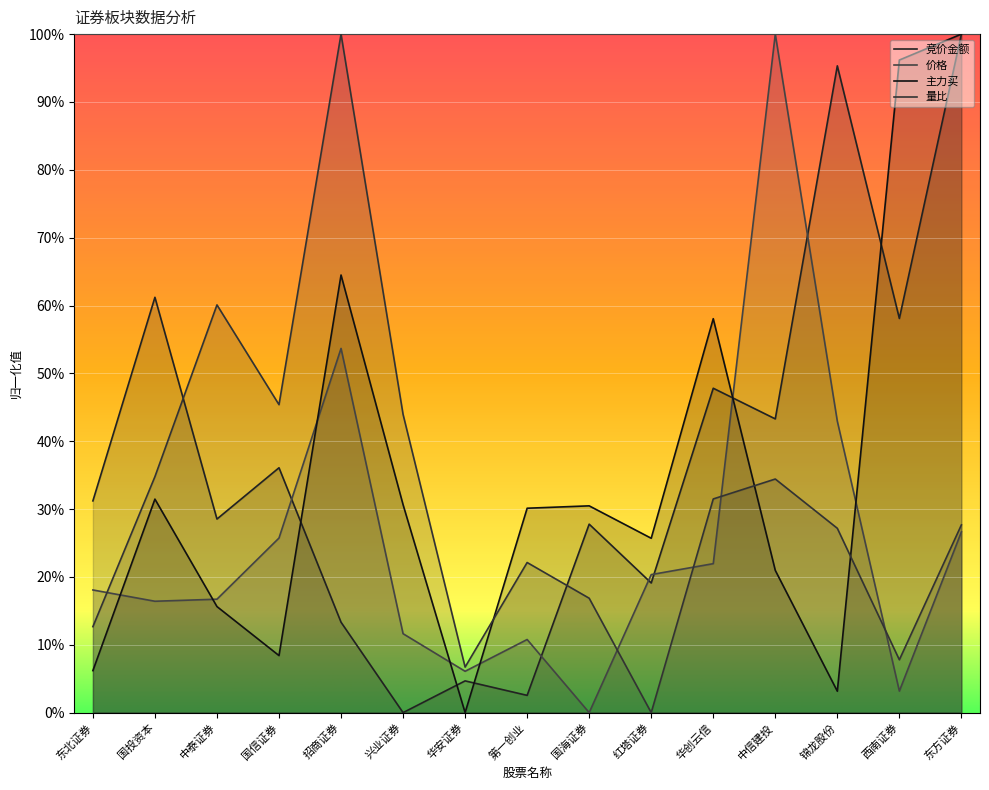

At which category does the chart reach its peak across all series?

东方证券